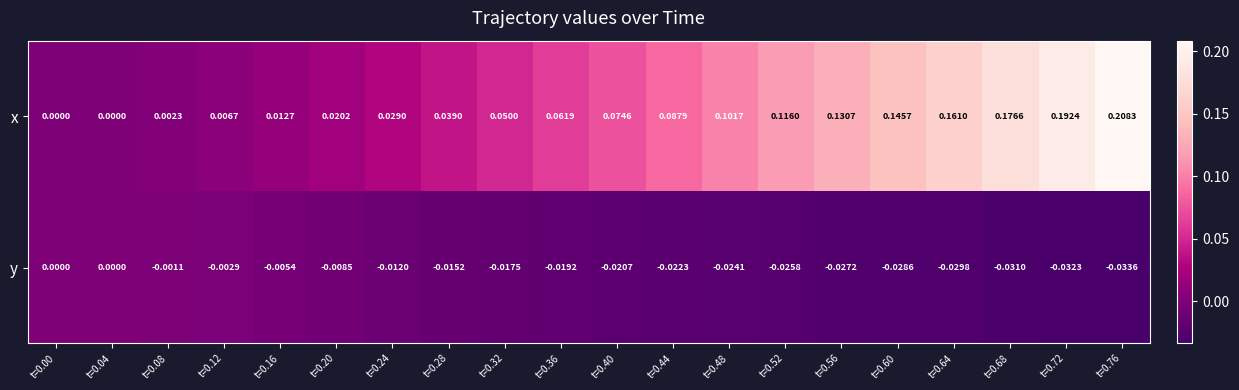

Between t=0.48 and t=0.68, which series saw the biggest shift?

x